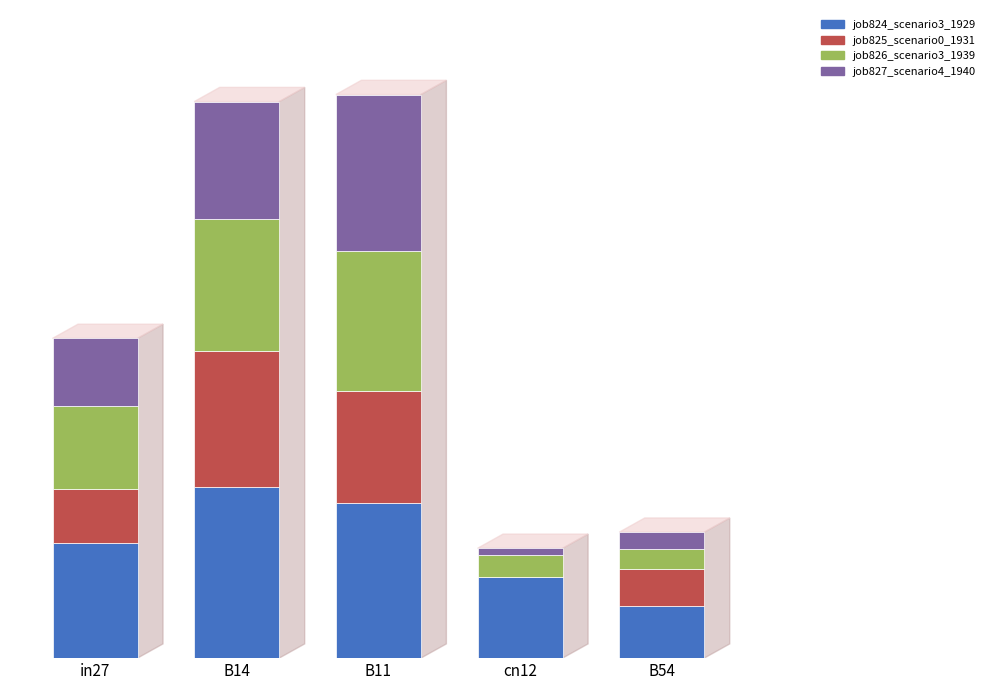

Count the job825_scenario0_1931 values in the range 0 to 1.

5